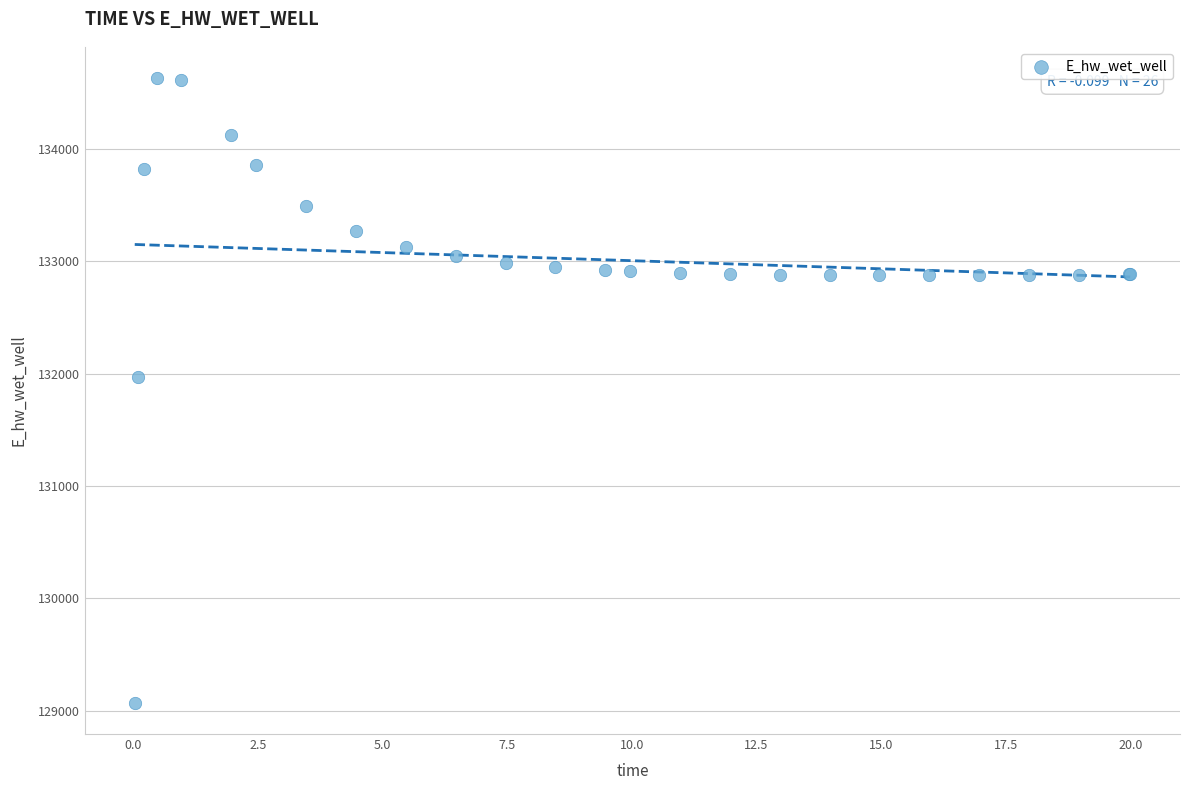

What Y value in the scatter plot is closest to 131848?

131969.6